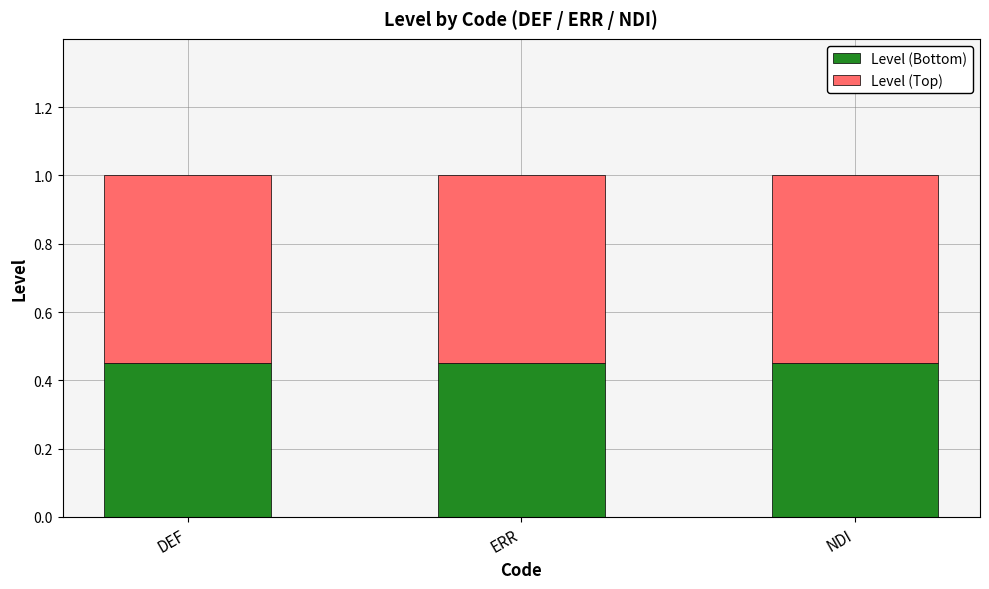

What is the sum of the Level (Bottom) values at DEF and NDI?

0.9